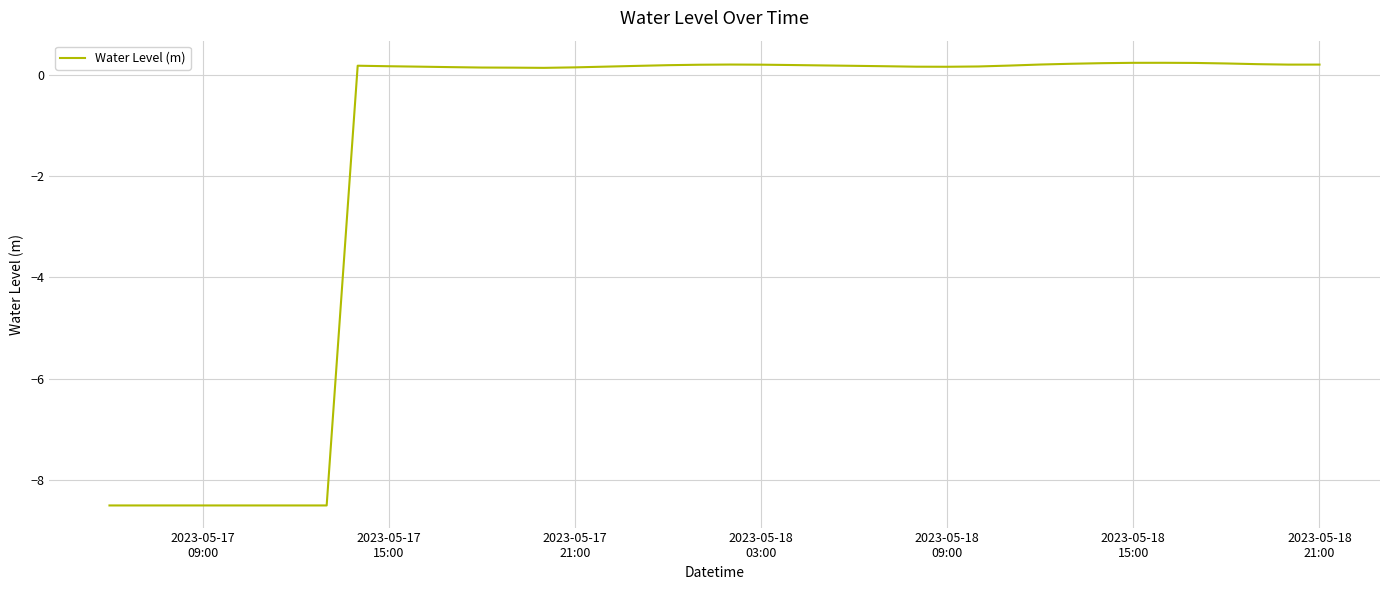

What is the smallest value displayed?

-8.5